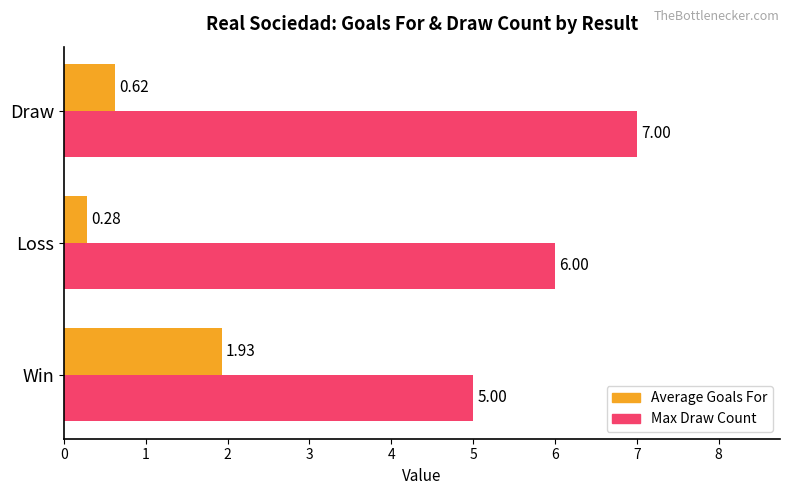

At which label does Max Draw Count reach its peak?

Draw